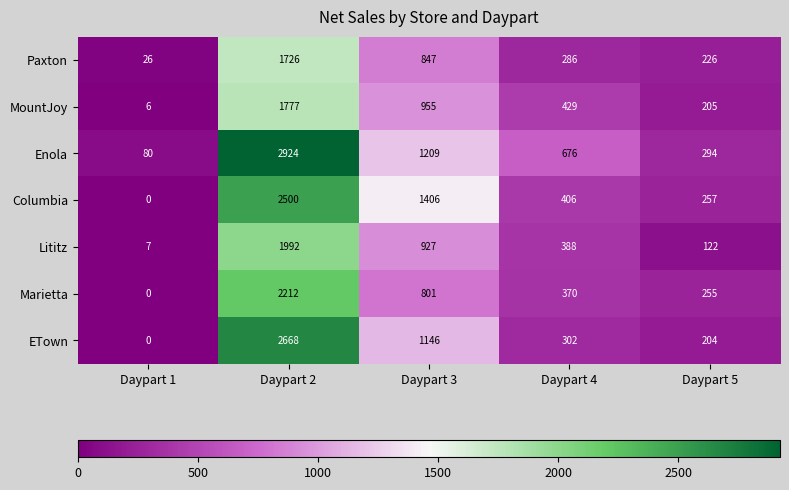

Which label corresponds to the largest value in the chart?

Daypart 2